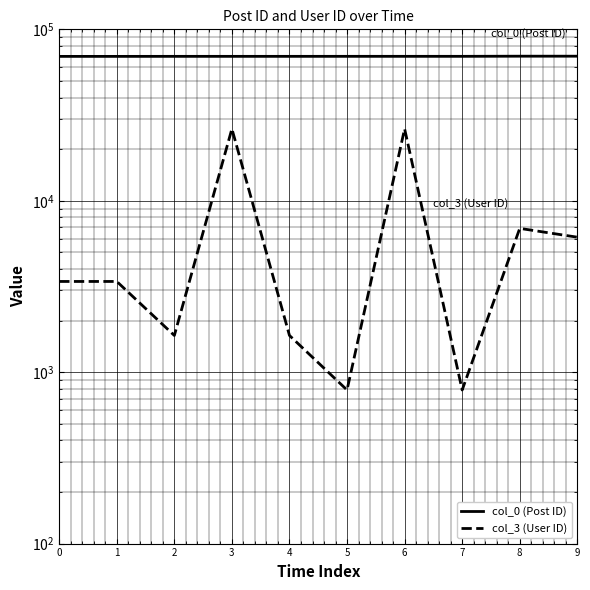

How many lines are shown in the chart?

2